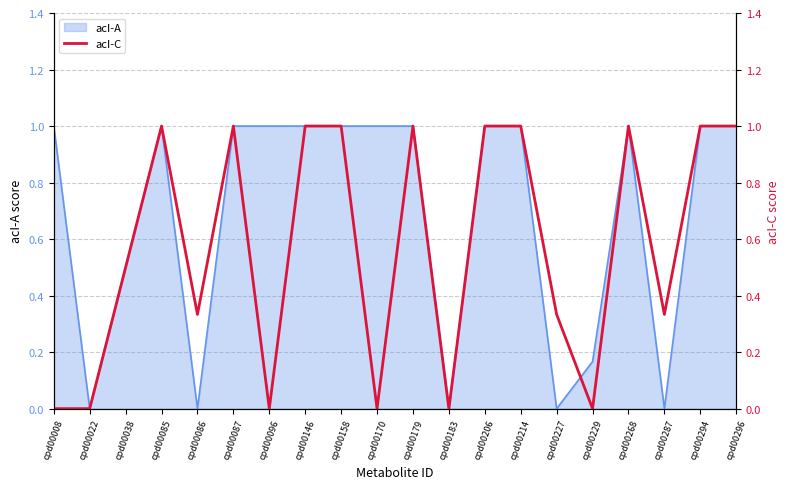

What is the difference between the second highest and minimum values?

1.0